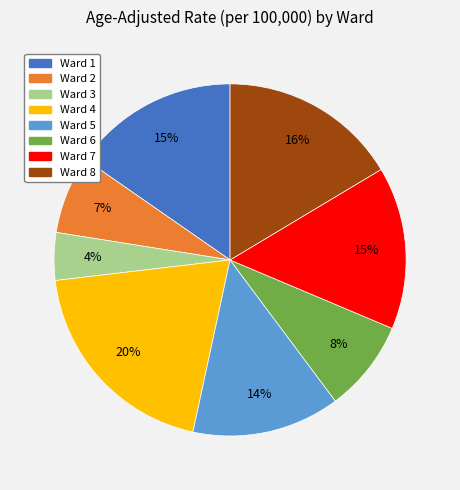

How many segments does this pie chart have?

8